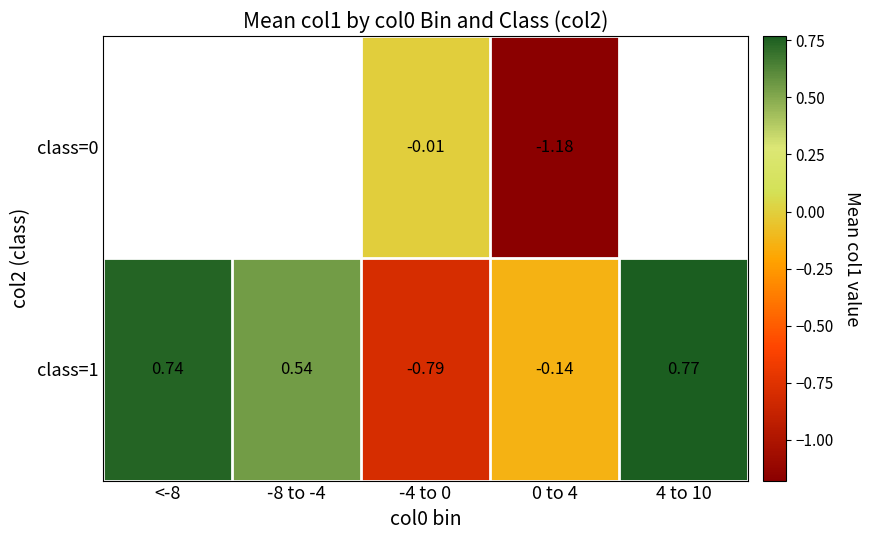

Is the value of class=0 at 0 to 4 greater than the value of class=1 at <-8?

No